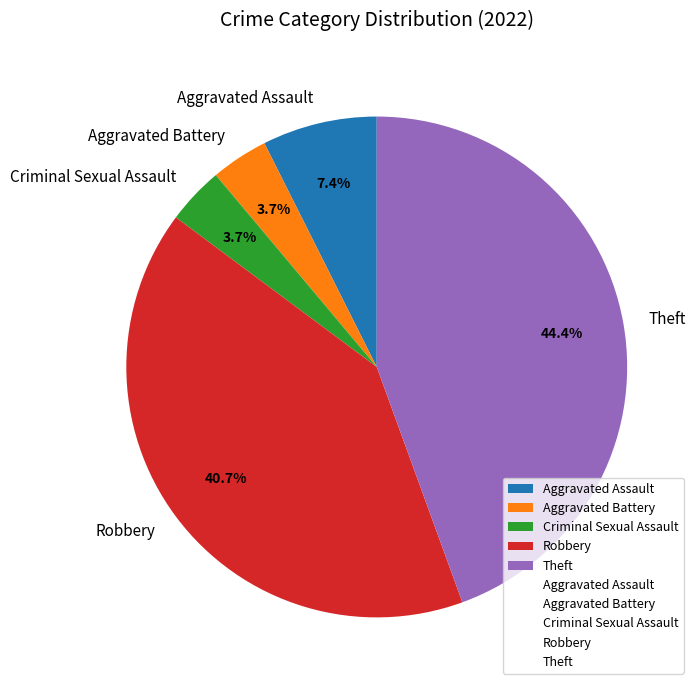

Approximately how many times larger is the value at Criminal Sexual Assault compared to Aggravated Assault?

0.5